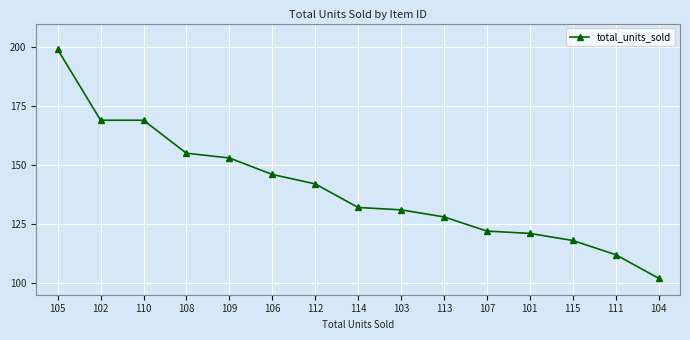

Reading left to right, what are all the values shown in this chart?

105=199	102=169	110=169	108=155	109=153	106=146	112=142	114=132	103=131	113=128	107=122	101=121	115=118	111=112	104=102